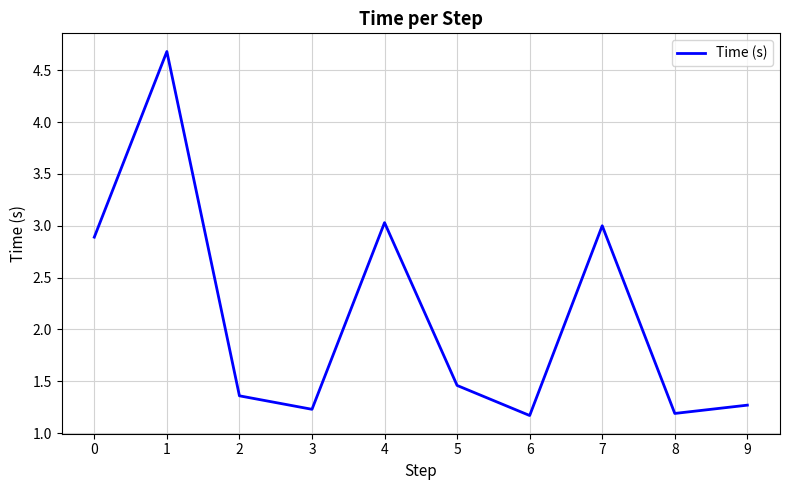

At which category does the chart reach its peak across all series?

1